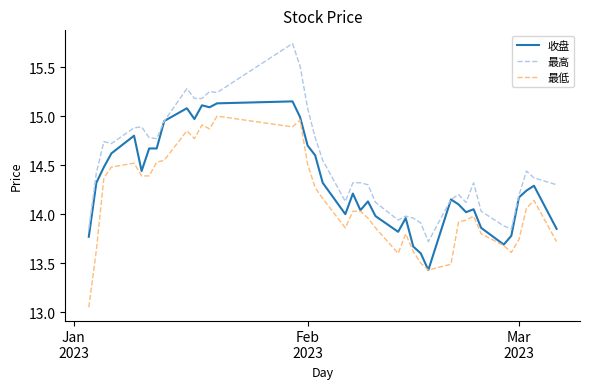

What are all the series names shown in the legend?

收盘, 最高, 最低